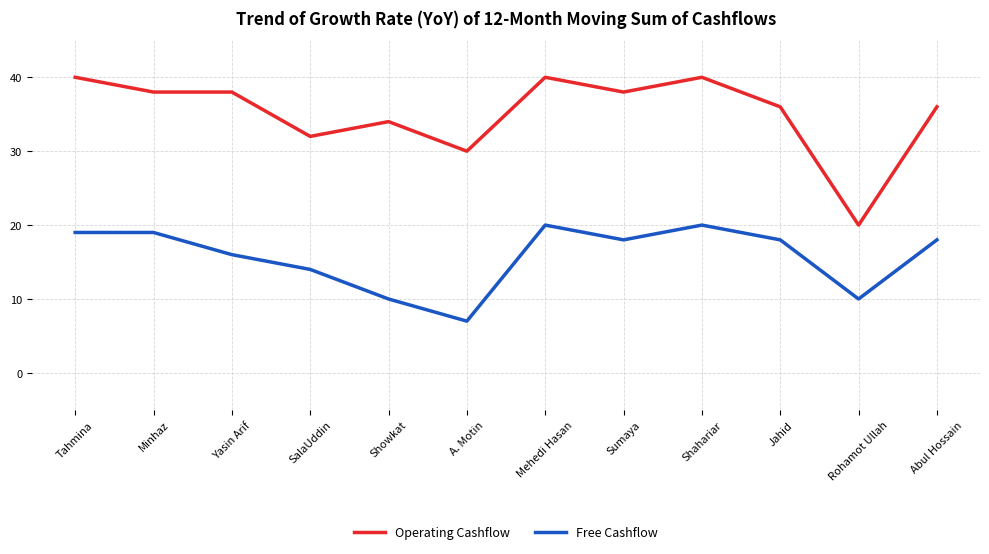

What is the approximate value of Free Cashflow at Rohamot Ullah, to the nearest 10?

10